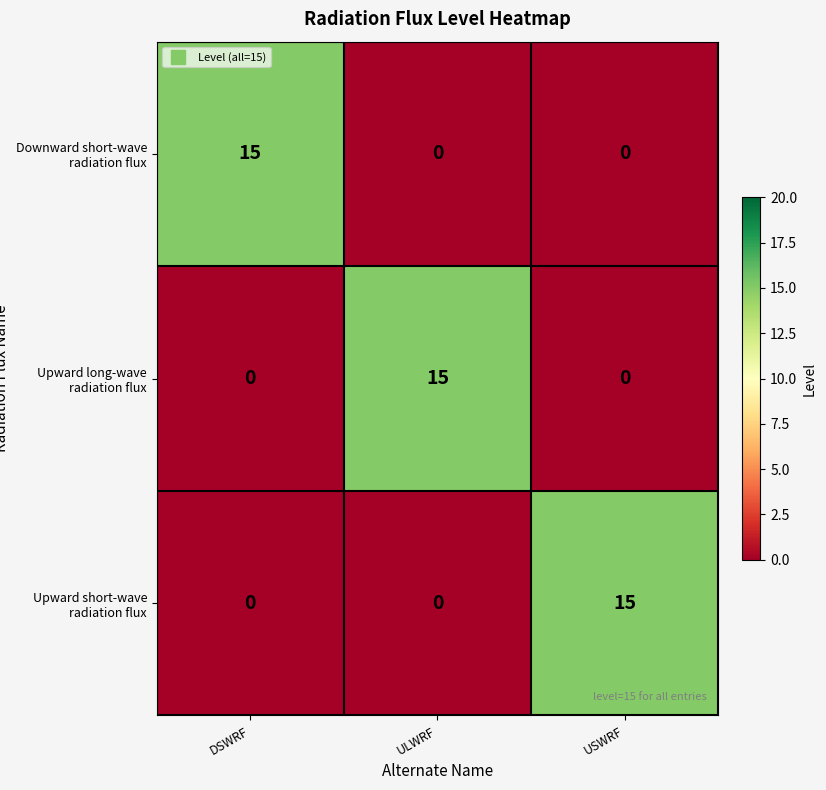

Count the Upward short-wave radiation flux values in the range 0 to 15.

3